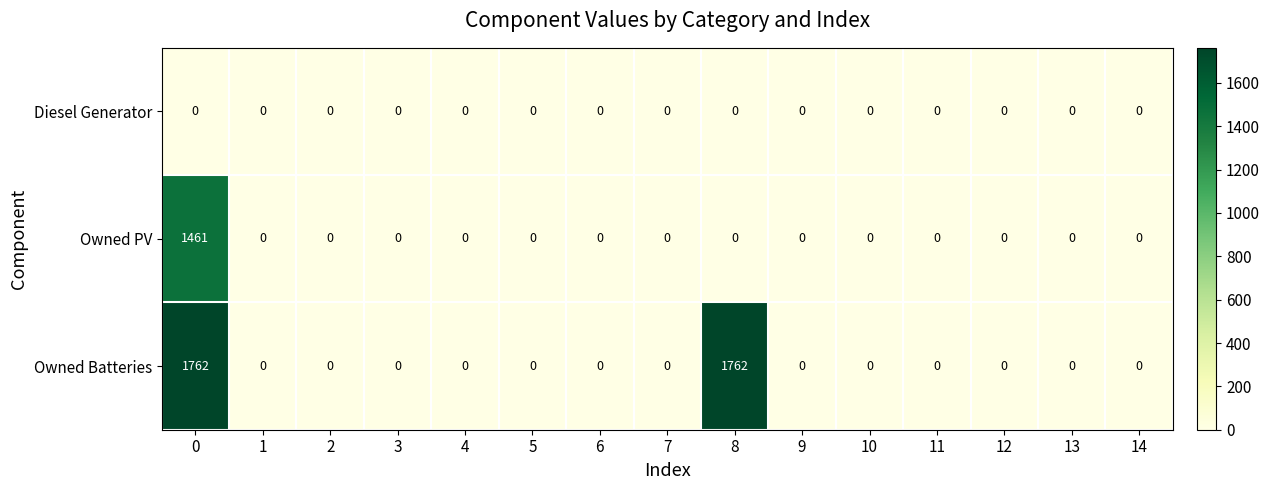

The Owned PV series shows 621 at 13. True or false?

False